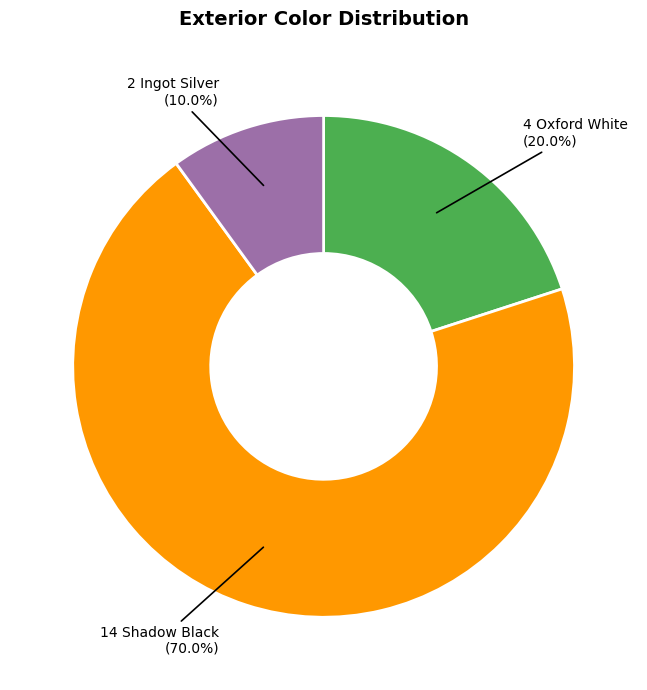

Does any single category account for the majority?

Yes